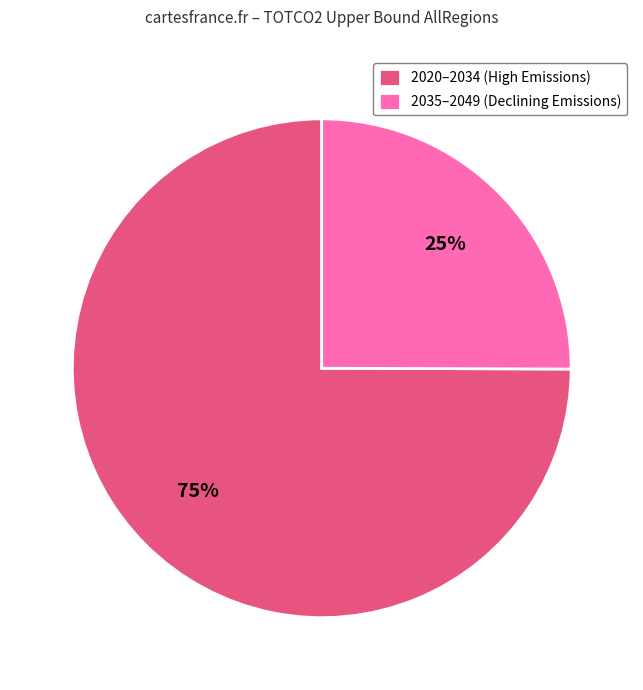

Does any single category account for the majority?

Yes